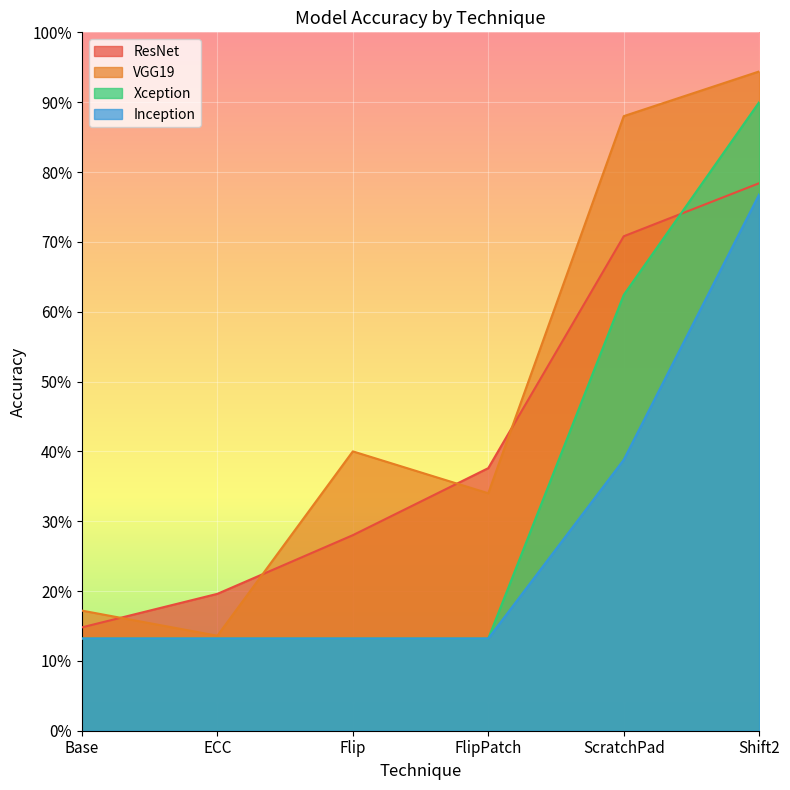

True or false: VGG19 has more than 1 interior local peaks.

False